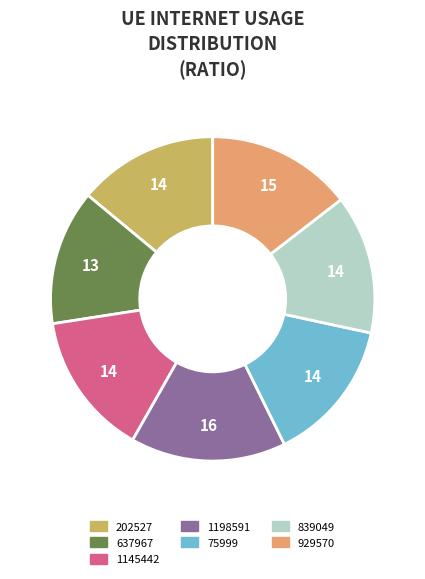

Is the sum of 1198591 and 75999 greater than half?

No